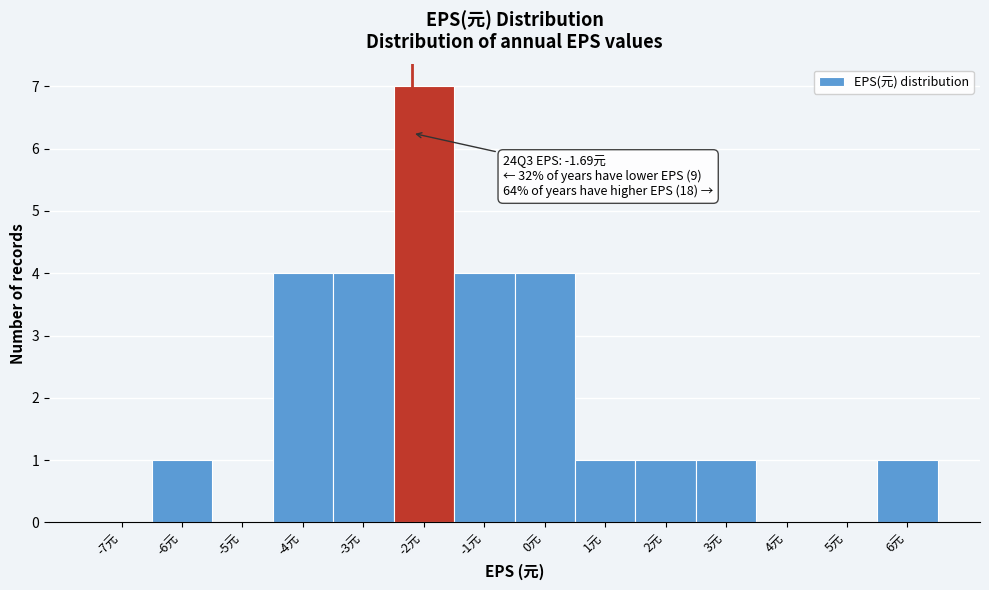

Reading left to right, what are all the values shown in this chart?

-7元=0	-6元=1	-5元=0	-4元=4	-3元=4	-2元=7	-1元=4	0元=4	1元=1	2元=1	3元=1	4元=0	5元=0	6元=1